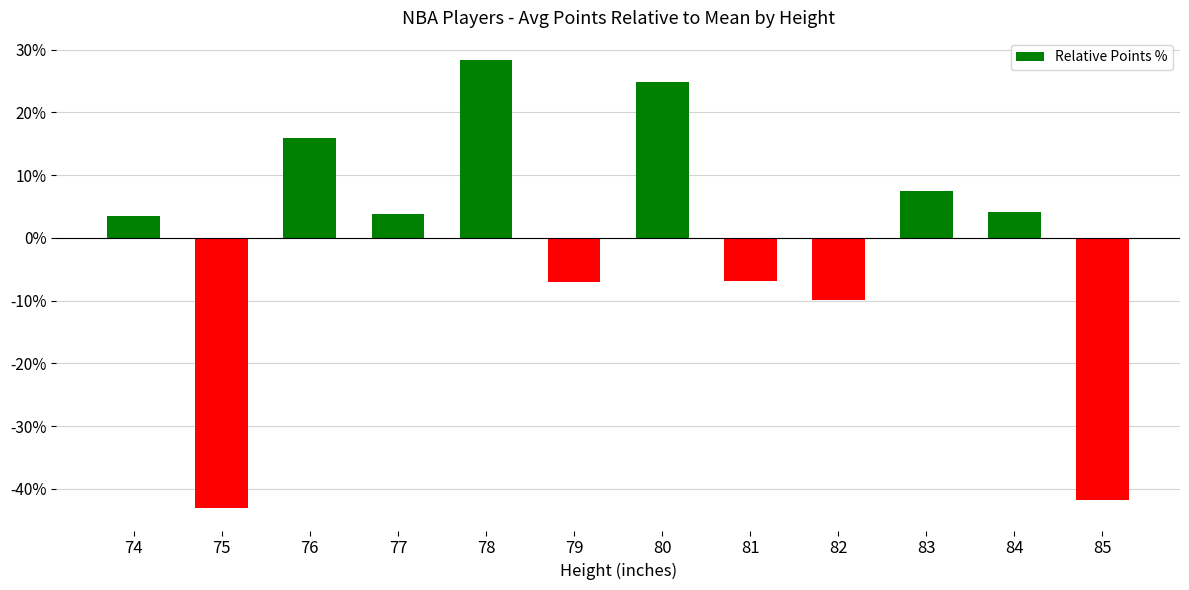

Count the number of values greater than 3.

7